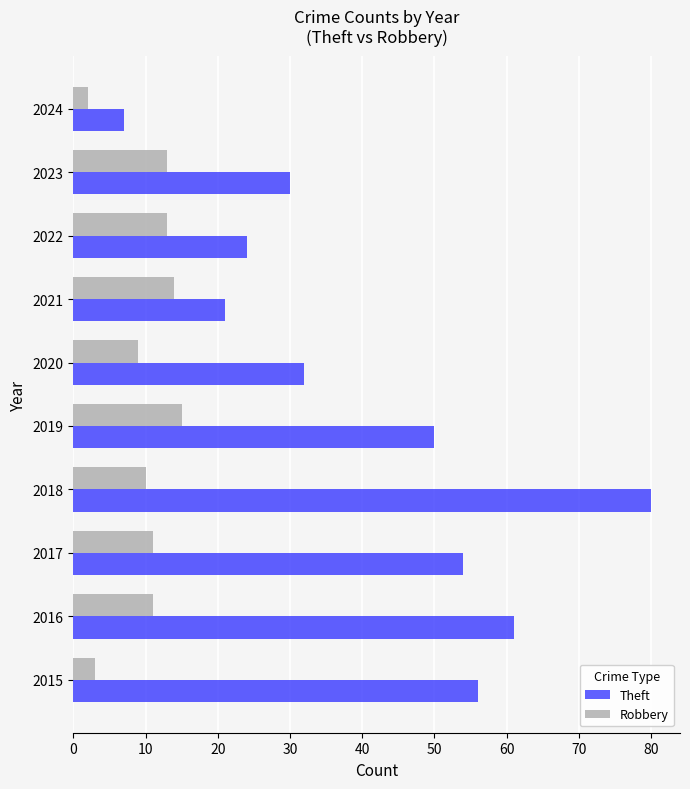

Between 2015 and 2018, which series saw the biggest shift?

Theft